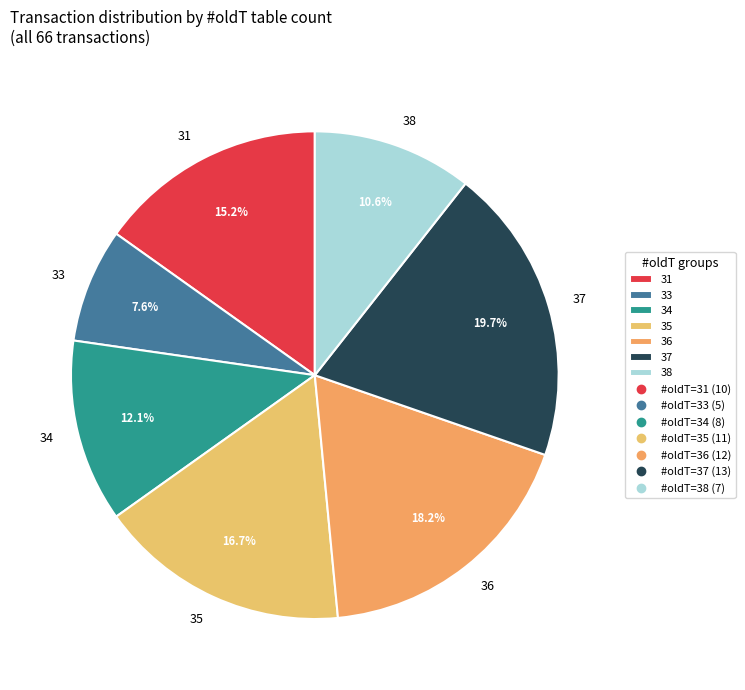

Does 33 account for over 50% of the chart?

No